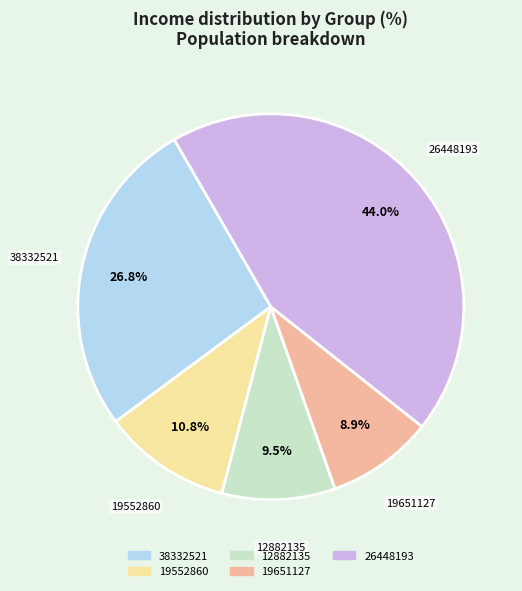

Rank the categories by value from lowest to highest.

19651127, 12882135, 19552860, 38332521, 26448193